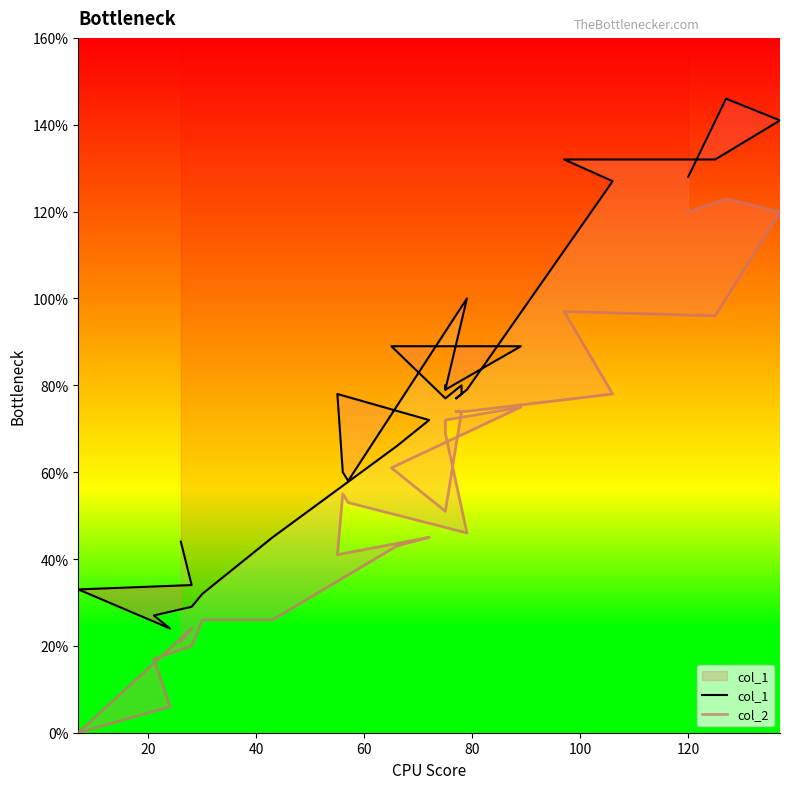

What is the difference between the maximum and minimum values in the col_2 series?

123